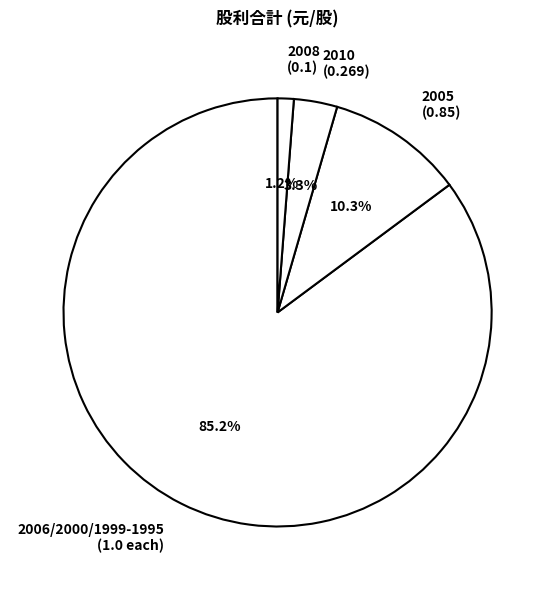

Combined, what portion of the pie is 2005 (0.85) and 2010 (0.269)?

13.6%